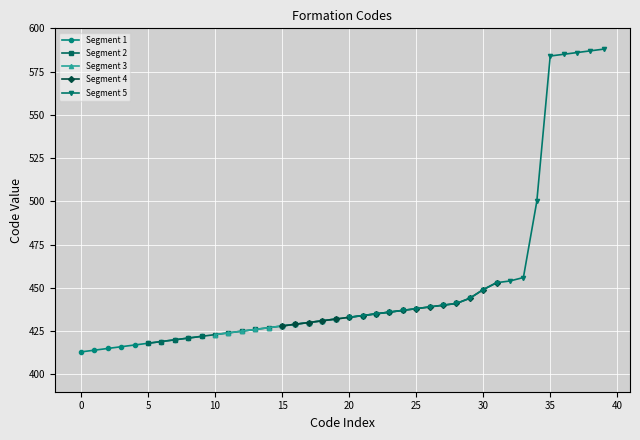

Rank the categories by value from highest to lowest.

588, 587, 586, 585, 584, 500, 456, 454, 453, 449, 444, 441, 440, 439, 438, 437, 436, 435, 434, 433, 432, 431, 430, 429, 428, 427, 426, 425, 424, 423, 422, 421, 420, 419, 418, 417, 416, 415, 414, 413